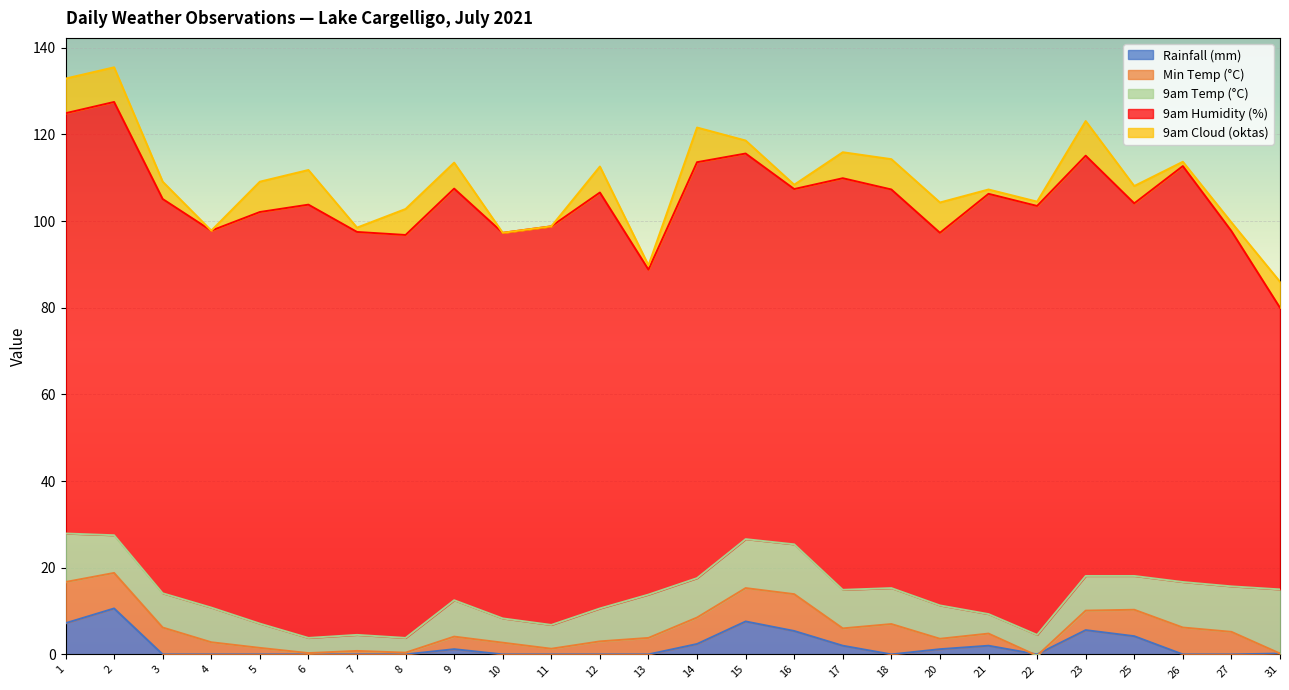

Which label corresponds to the largest value in the chart?

2021-07-2